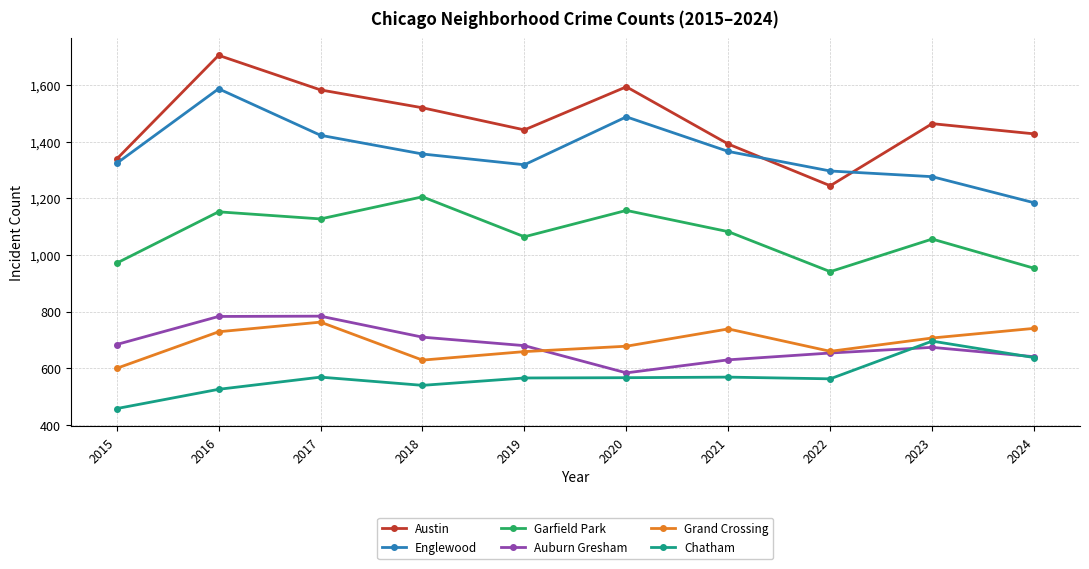

The value of Austin at 2017 is 2286. True or false?

False